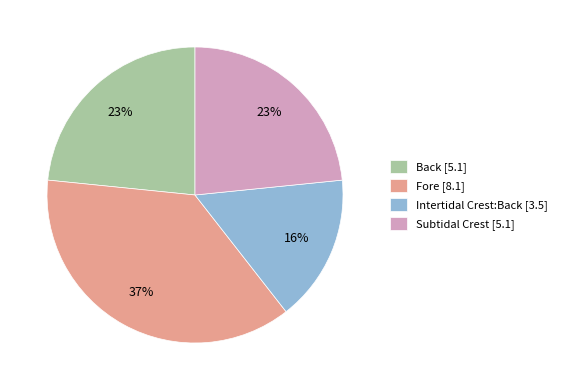

Count the number of slices in the pie.

4